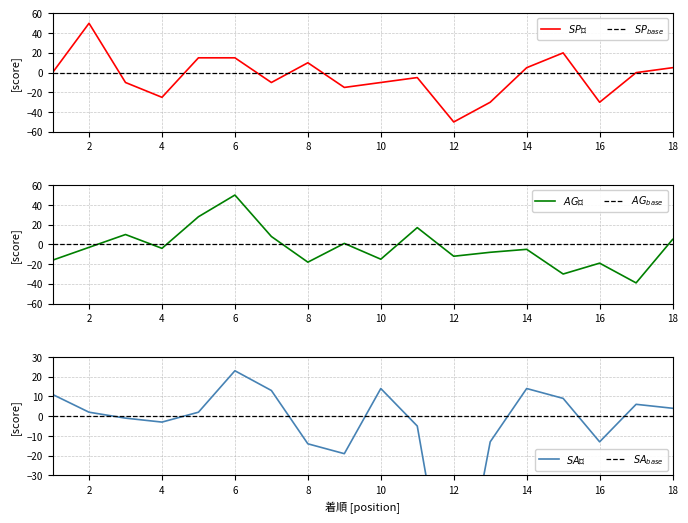

How many values in SP値 are below zero?

9